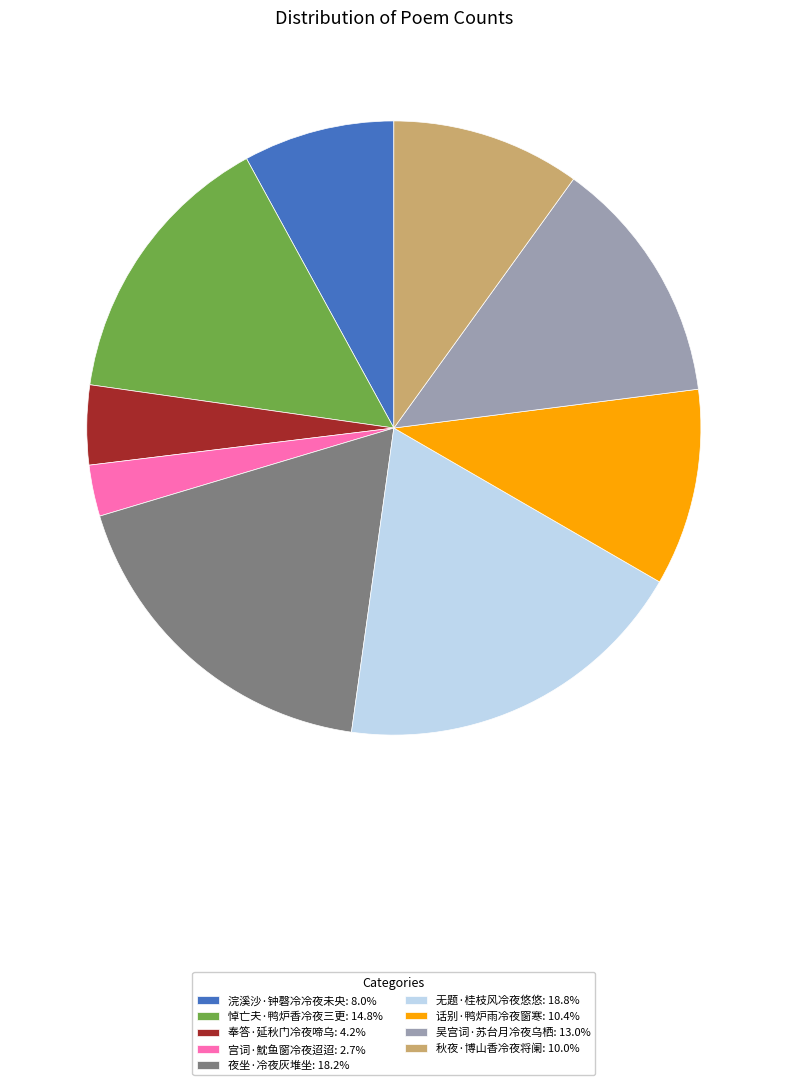

Is the sum of 浣溪沙·钟磬冷冷夜未央 and 夜坐·冷夜灰堆坐 greater than half?

No